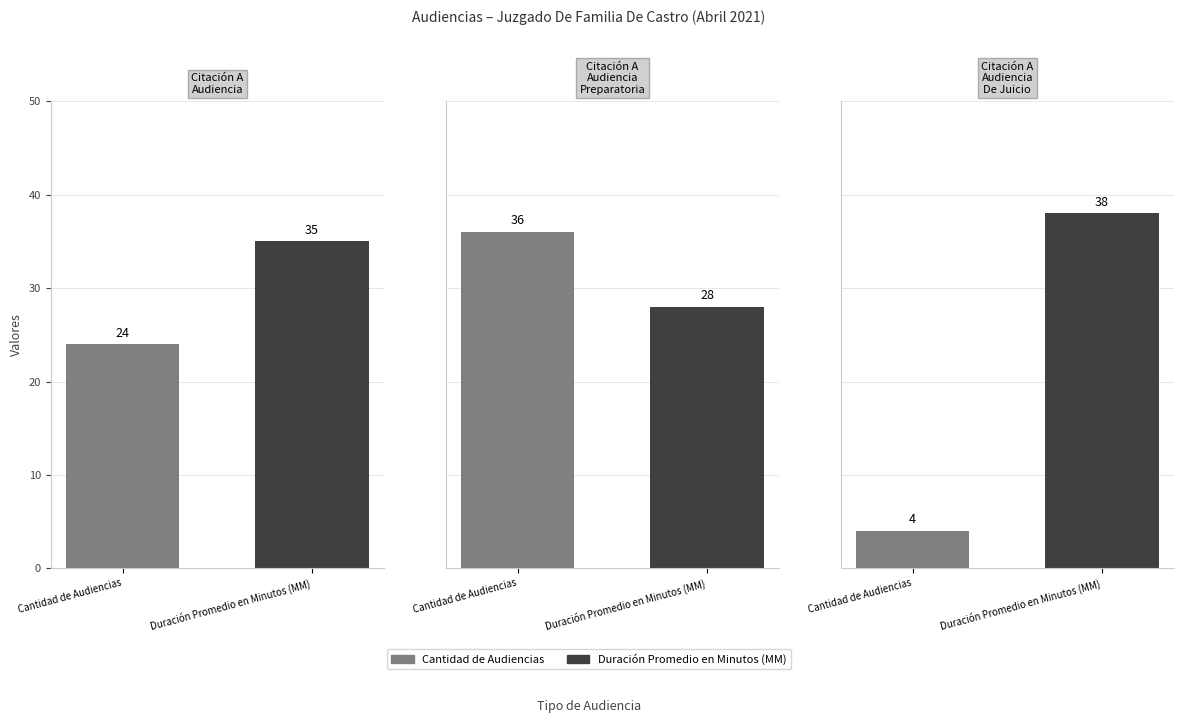

What is the maximum value for Cantidad de Audiencias?

36